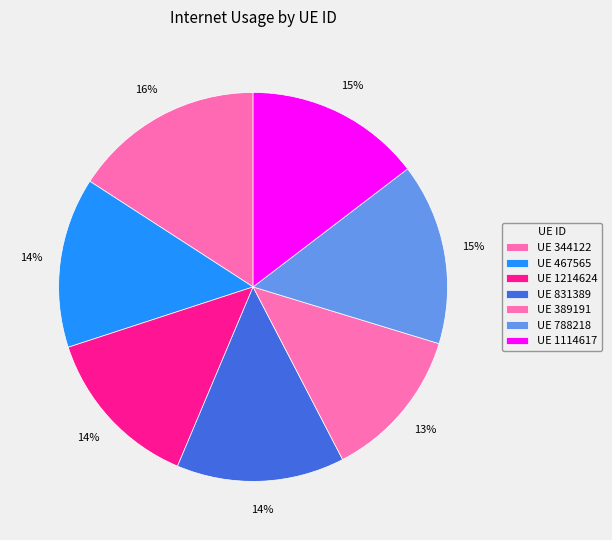

How many slices are in this pie chart?

7